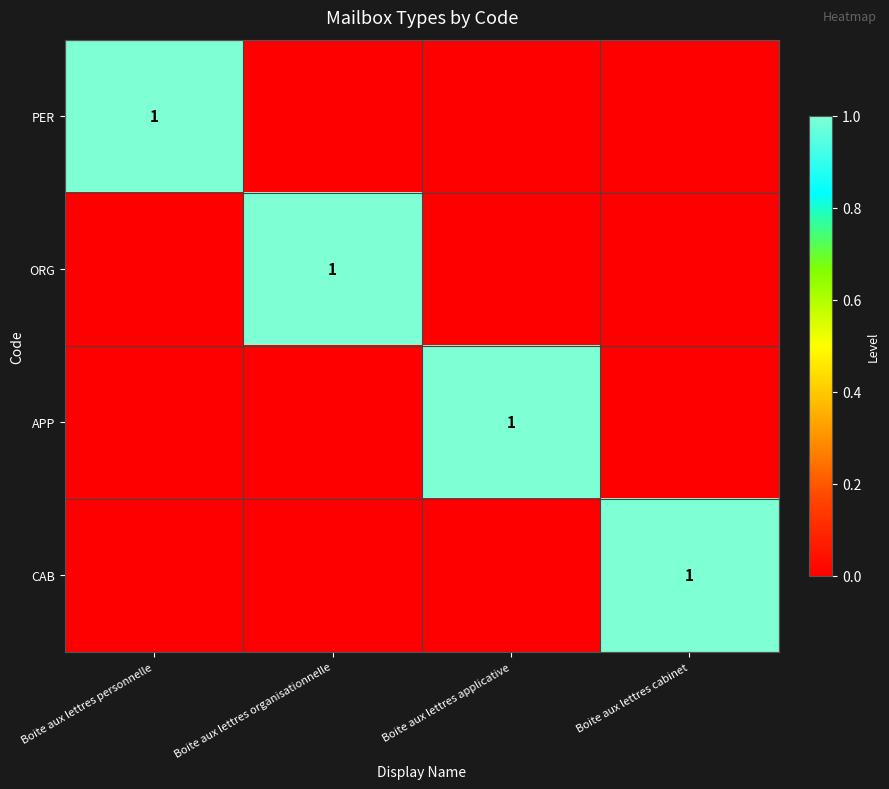

True or false: PER has a value of 2 at Boite aux lettres personnelle.

False